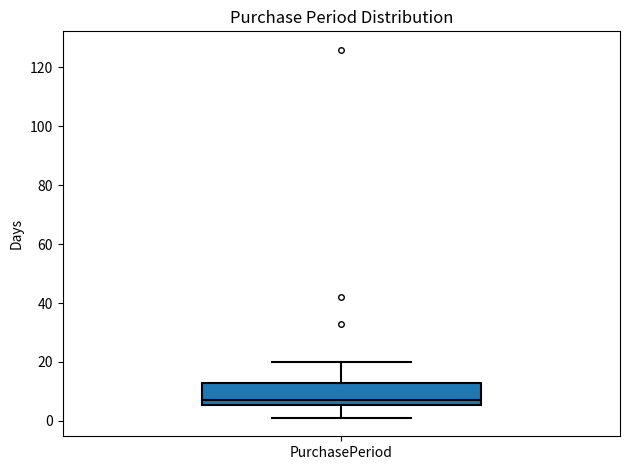

Transcribe this box plot: give where the median line is, the range the box spans, and where the two whiskers end, as read against the y-axis. The values are not printed on the chart, so give them approximately, as read against the axis.

median 8, box 6 to 14, whiskers 2 to 20